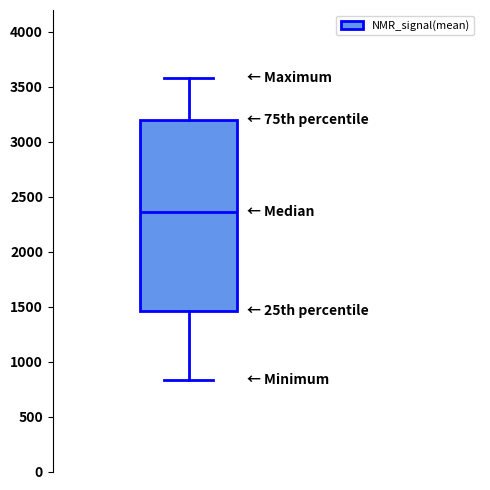

Where is the lower edge of the box on the y-axis? The values are not printed on the chart, so give them approximately, as read against the axis.

1450